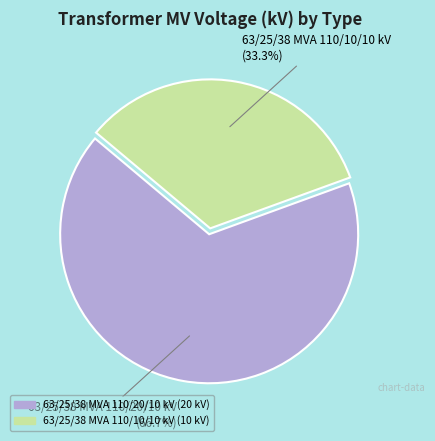

What is the total percentage of 63/25/38 MVA 110/20/10 kV and 63/25/38 MVA 110/10/10 kV?

100.0%